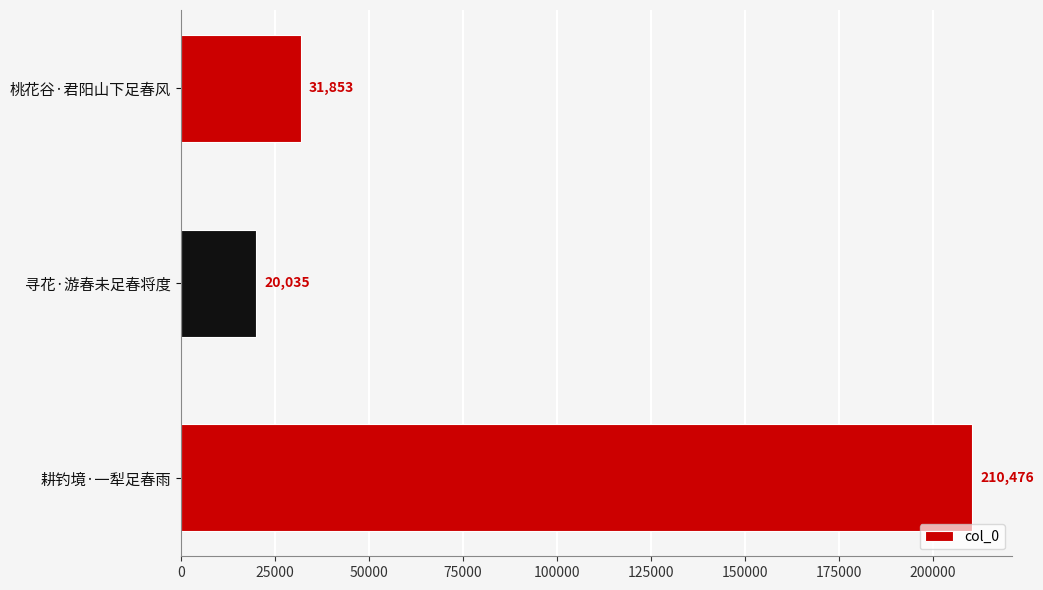

Is it true that the value at 桃花谷·君阳山下足春风 is 31853?

True